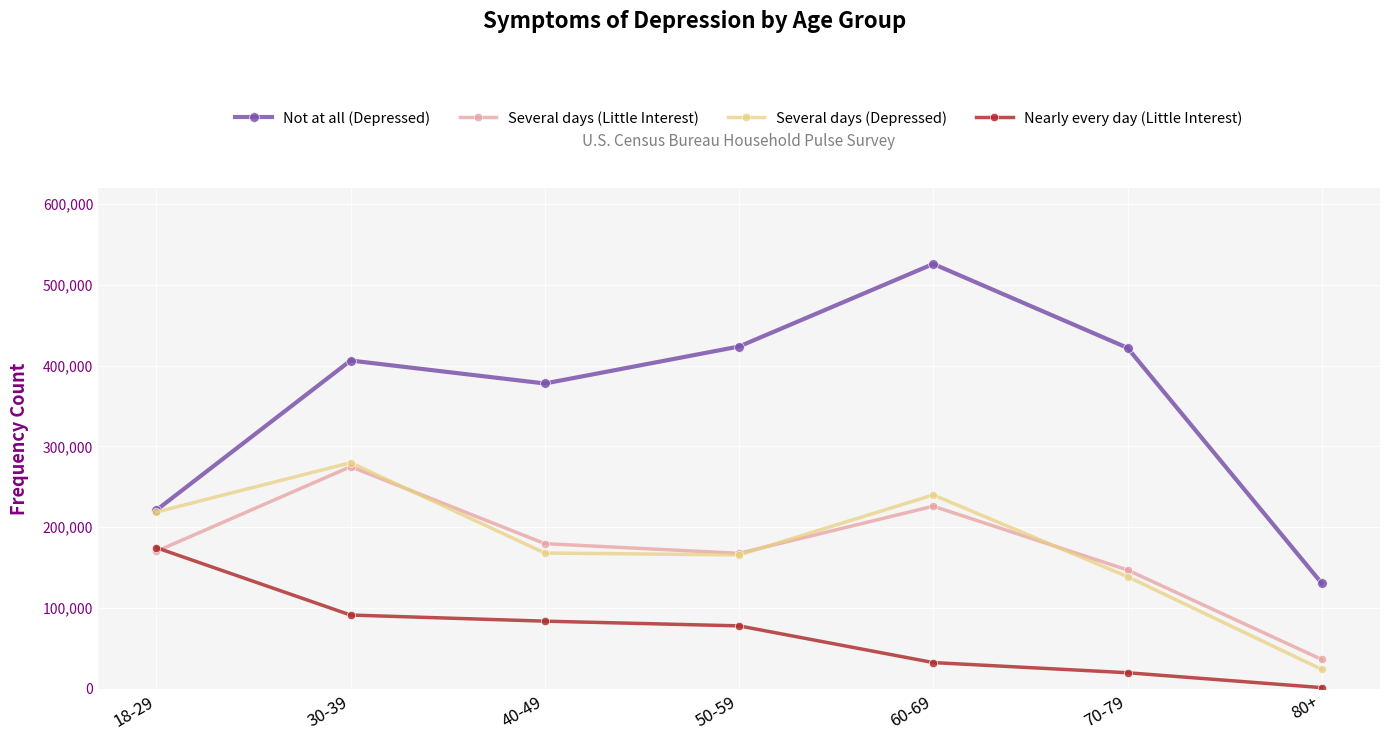

True or false: Several days (Depressed) and Nearly every day (Little Interest) intersect in this chart.

False